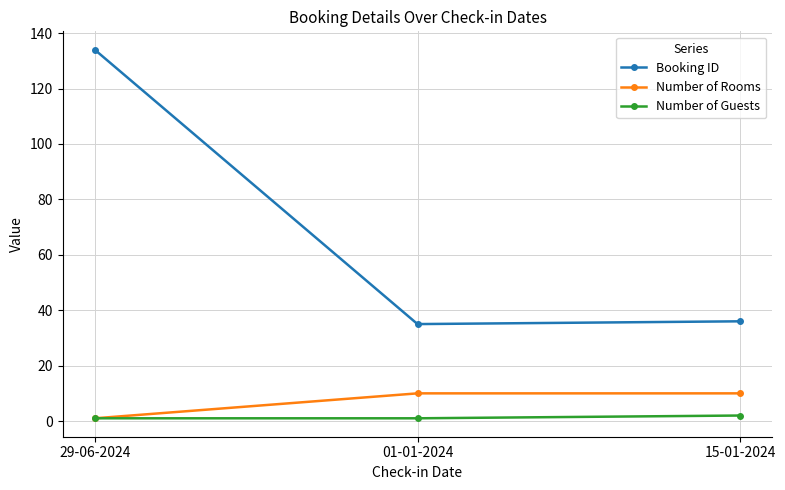

Between 29-06-2024 and 01-01-2024, which series saw the biggest shift?

Booking ID